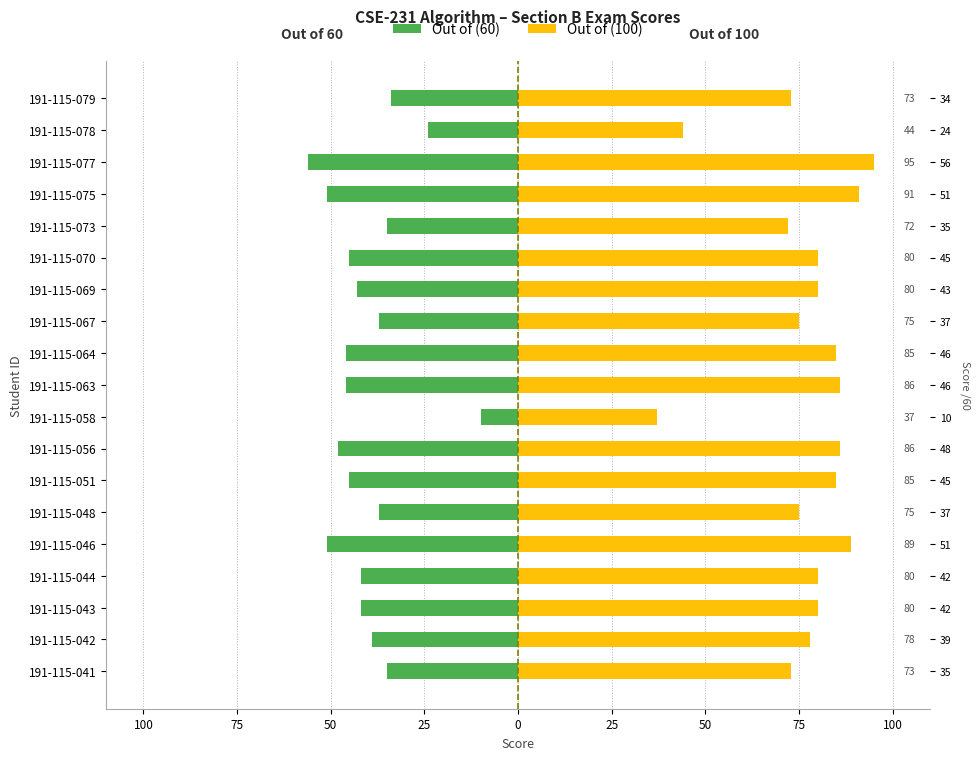

True or false: Out of (60) has a value of -53 at 191-115-073.

False